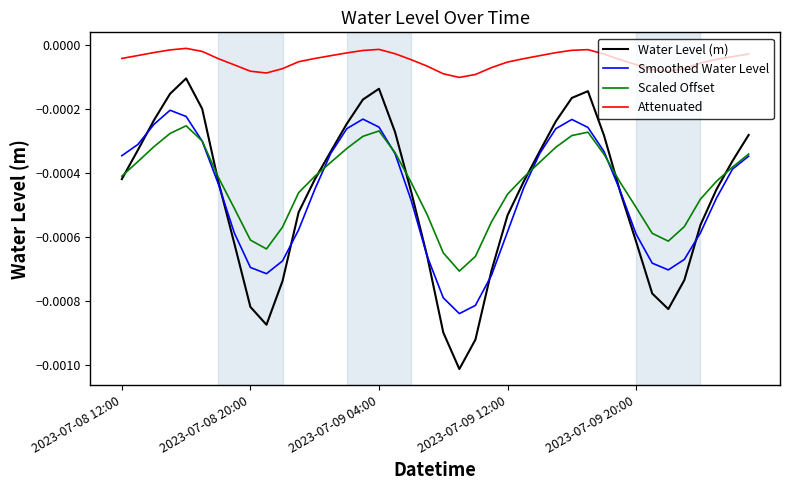

List the series in order of their peak value, lowest first.

Scaled Offset, Smoothed Water Level, Water Level (m), Attenuated